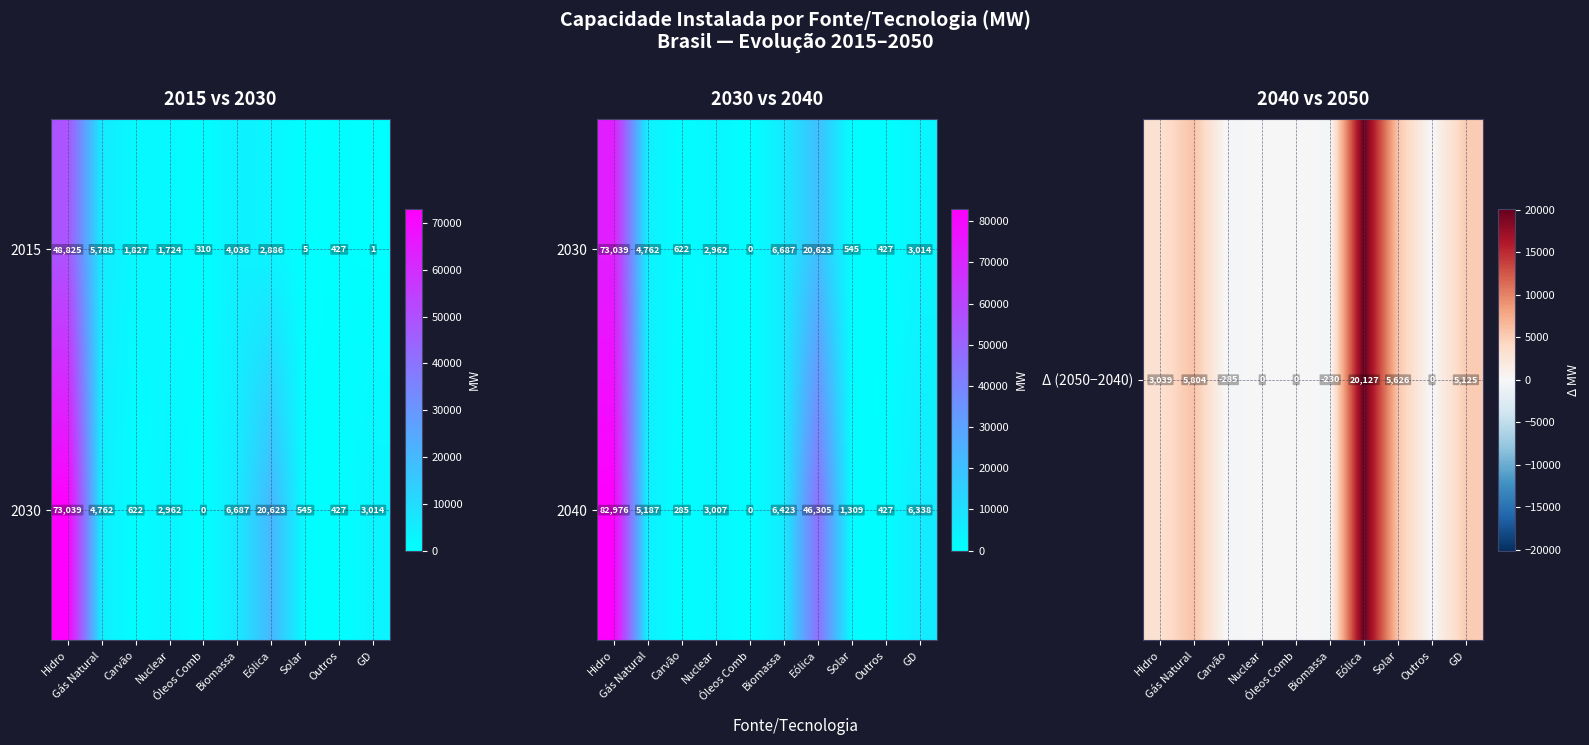

At which category is the sum across all series the highest?

Hidro